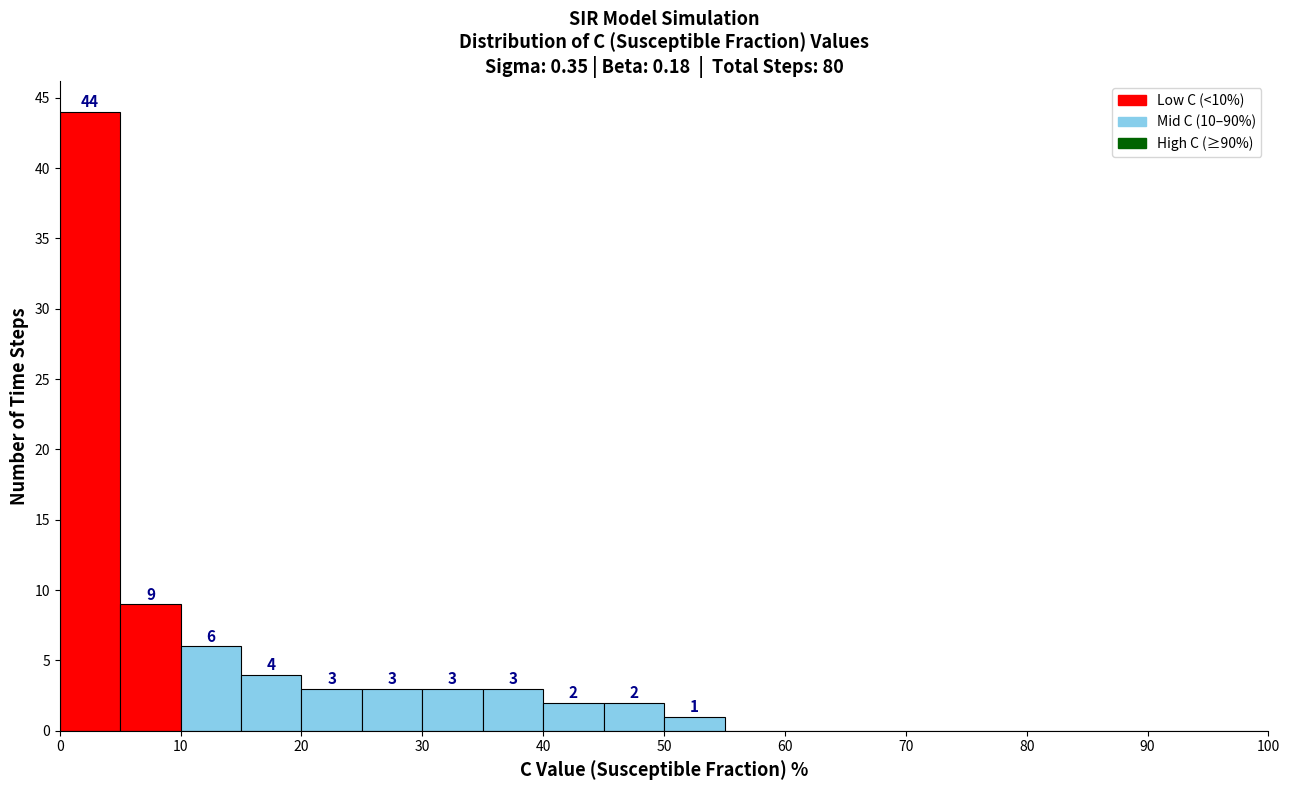

Which range on the x-axis has the tallest bar?

0 to 5